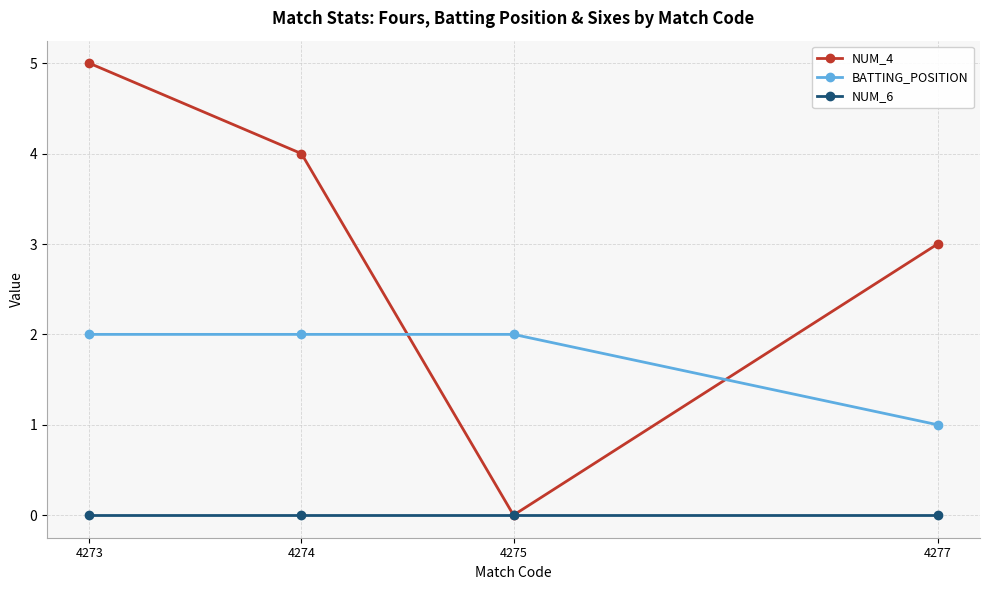

What is the value of the BATTING_POSITION point at the 1st from the left?

2